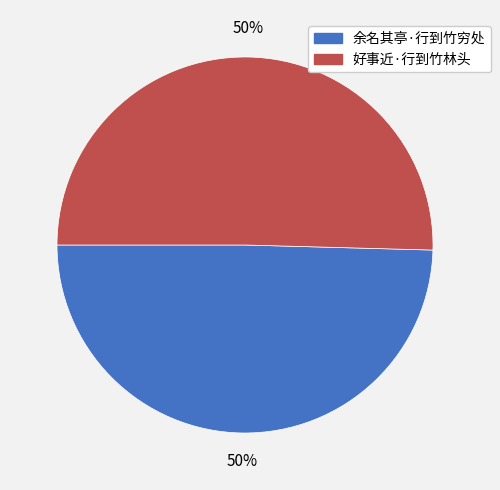

Combined, do 余名其亭·行到竹穷处 and 好事近·行到竹林头 account for over 50%?

Yes